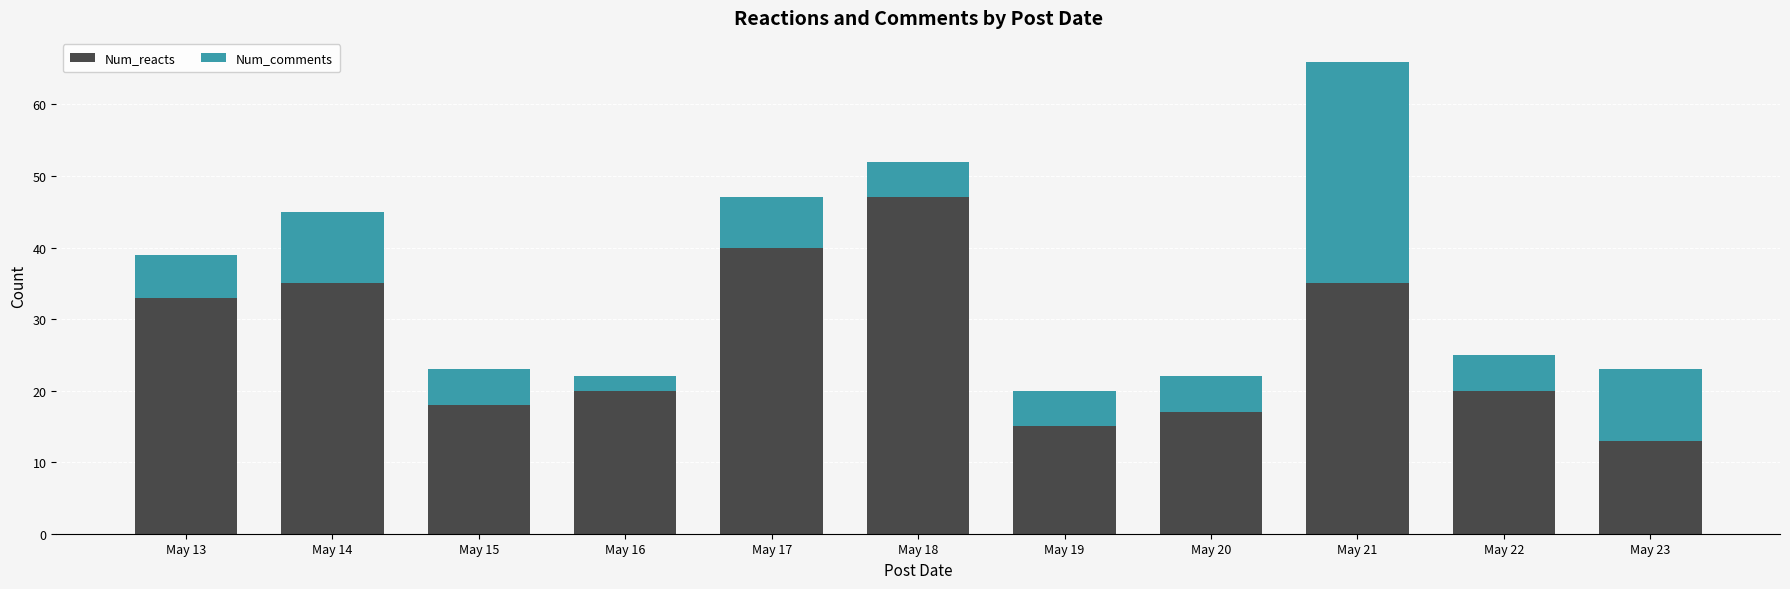

What is the sum of all Num_reacts values?

293